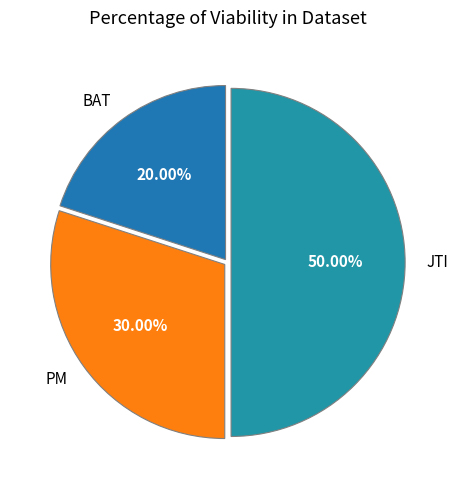

Which category has the smallest portion of the pie?

BAT